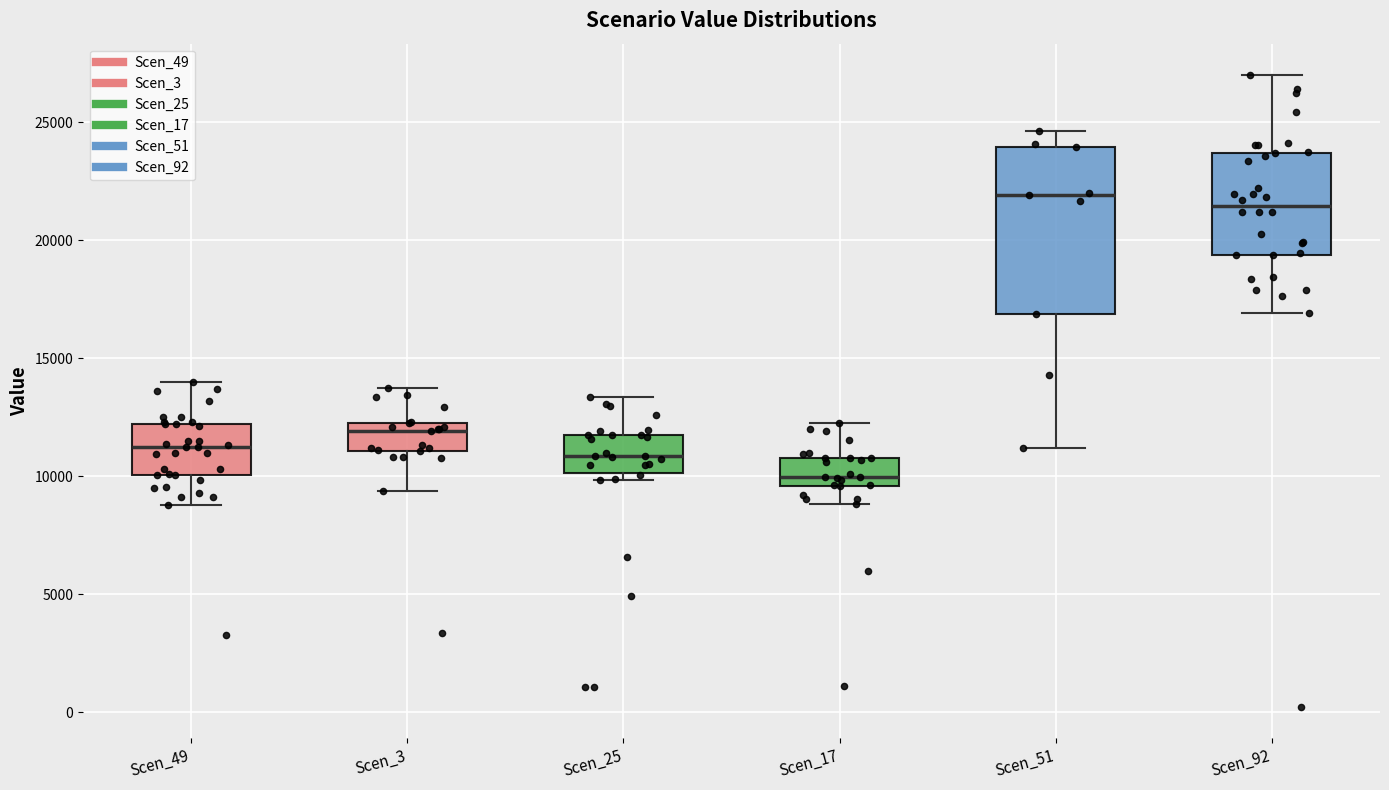

Where does the lower whisker of the box for Scen_92 end on the y-axis? The values are not printed on the chart, so give them approximately, as read against the axis.

17000